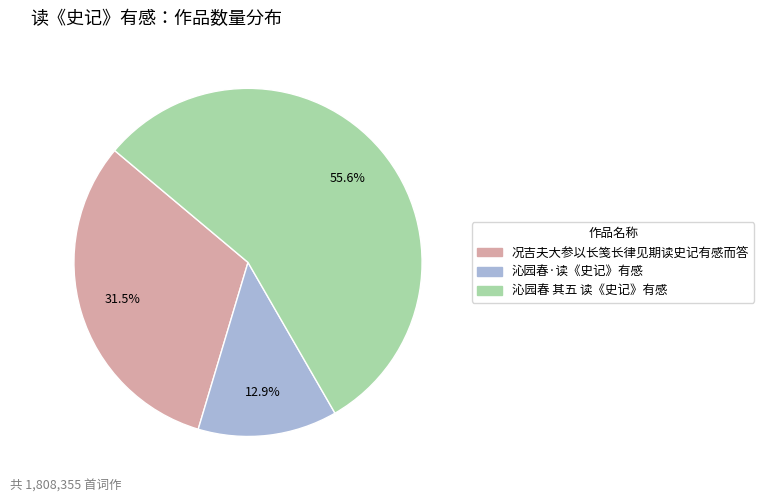

Does any single category account for the majority?

Yes